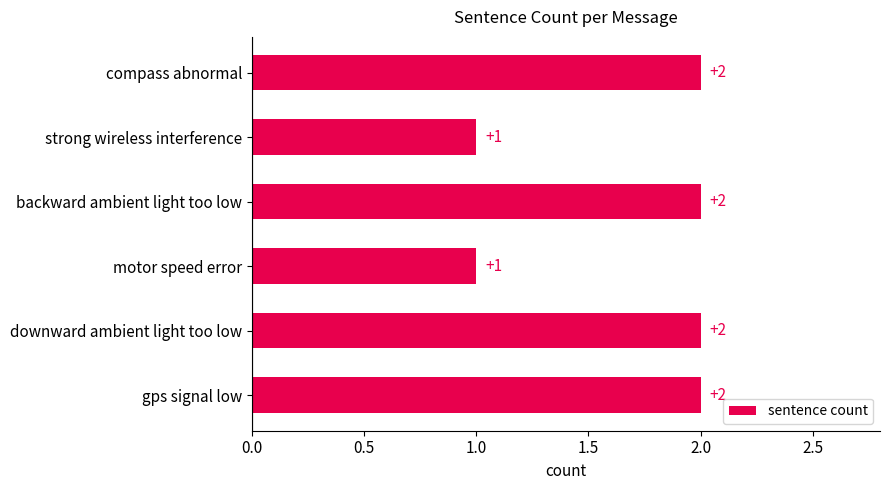

Which has a higher value, gps signal low or motor speed error?

gps signal low